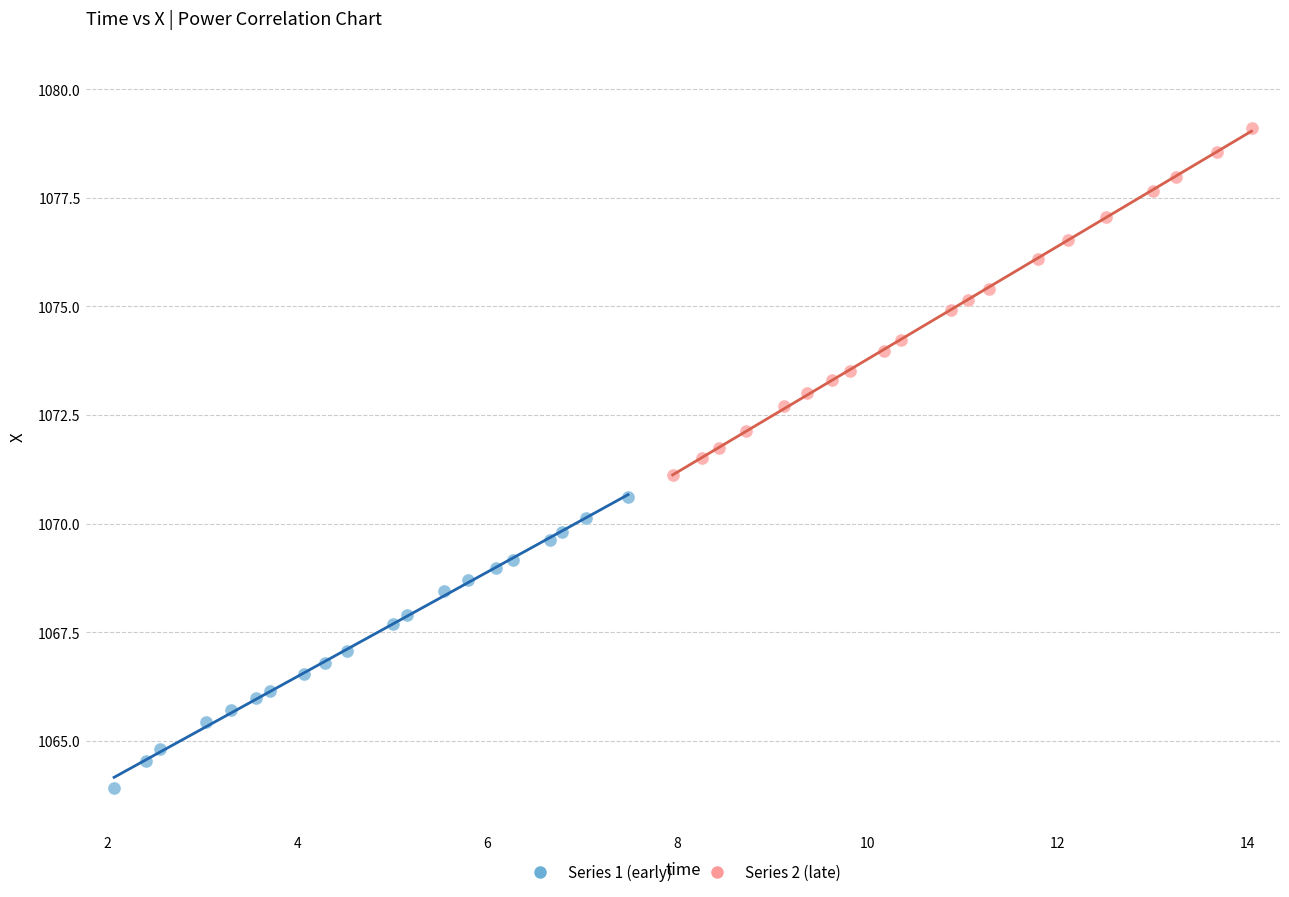

Which series contains the lowest Y value?

Series 1 (early)